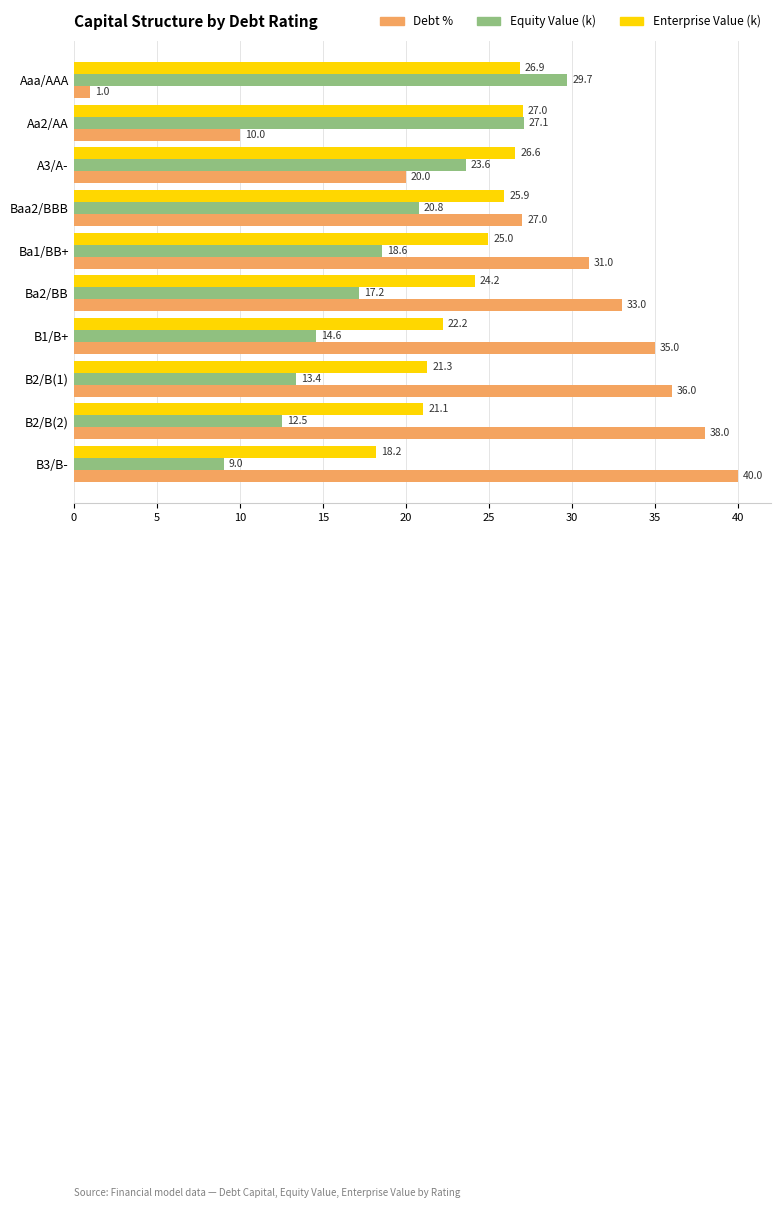

At which category is the sum across all series the highest?

Ba1/BB+